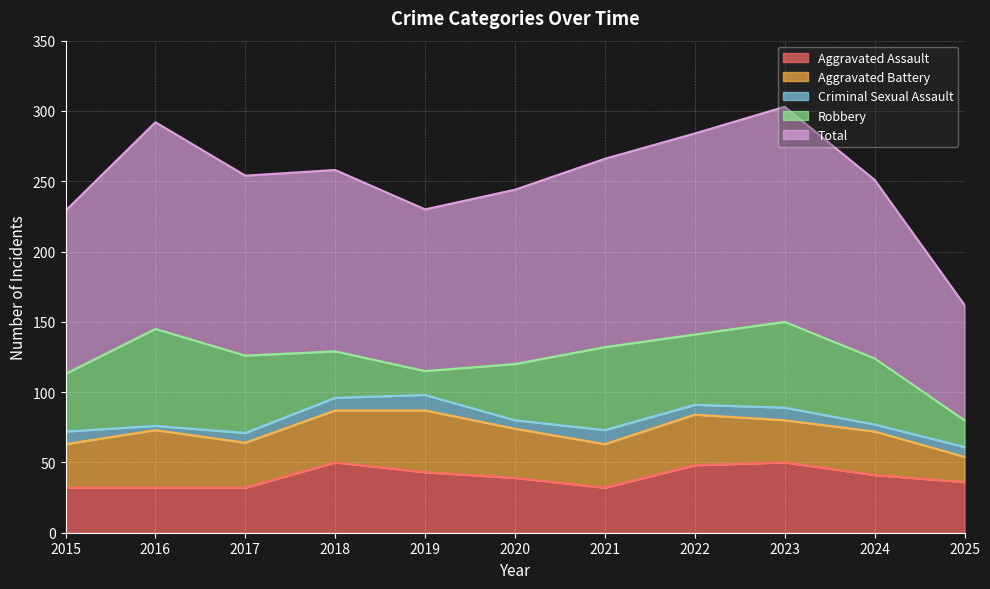

What is the sum of the Aggravated Assault values at 2023 and 2015?

82